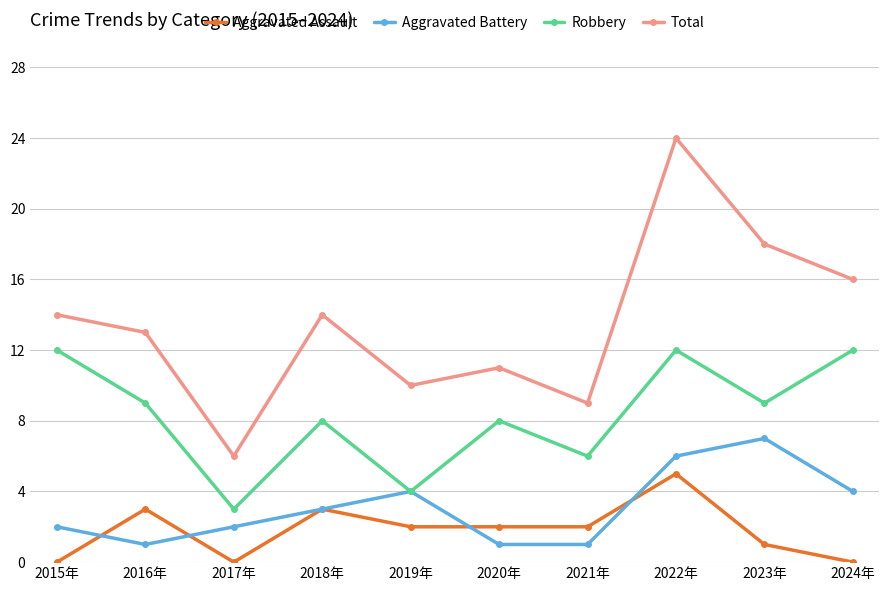

What is the maximum value for Aggravated Battery?

7